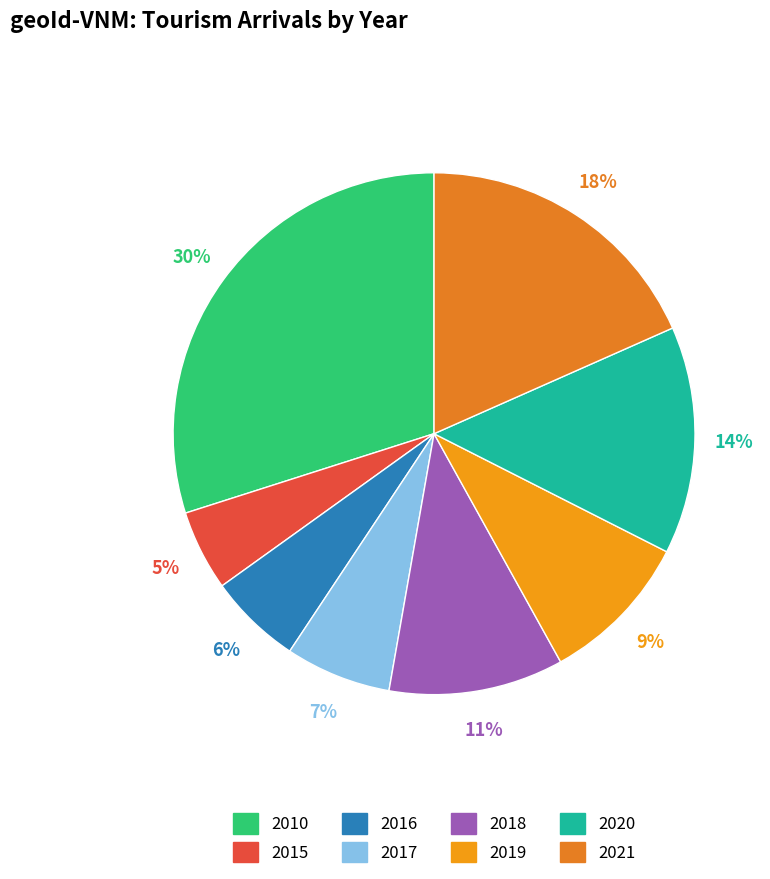

What is the change in value from 2019 to 2021?

+39406.4